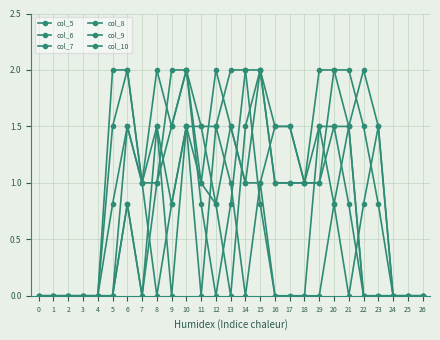

How many series are shown in this chart?

6